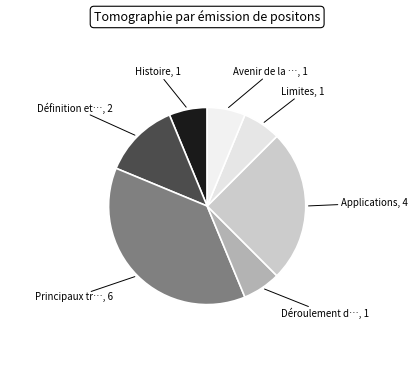

Does any single category account for the majority?

No